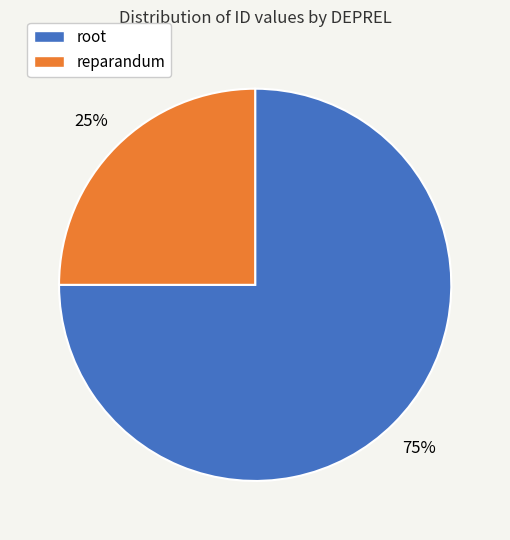

The root slice represents 75% of the pie. True or false?

True